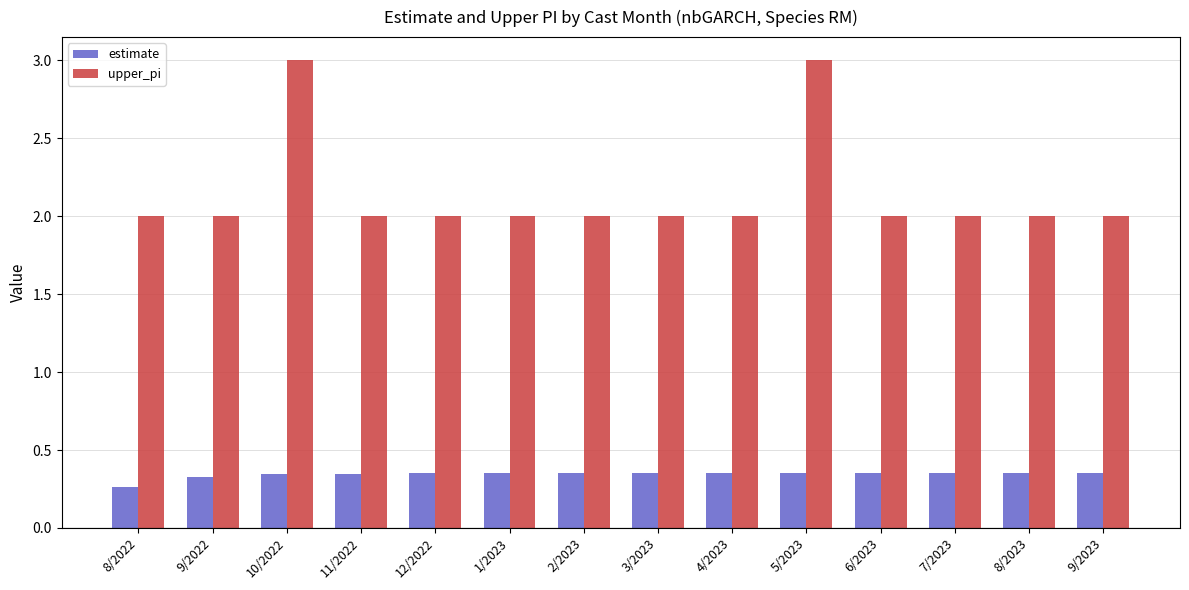

What is the label of the 12th bar from the left?

7/2023